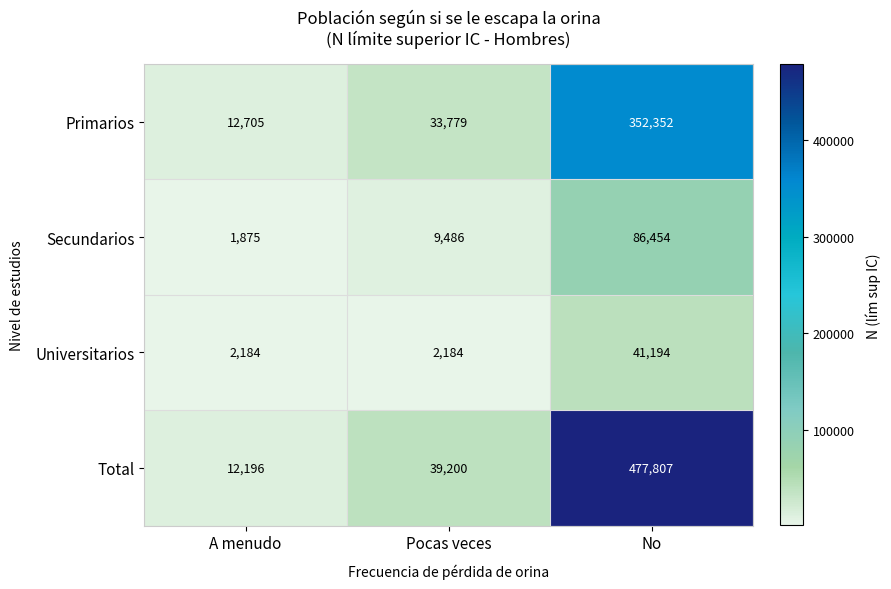

What is the maximum value for Secundarios?

86454